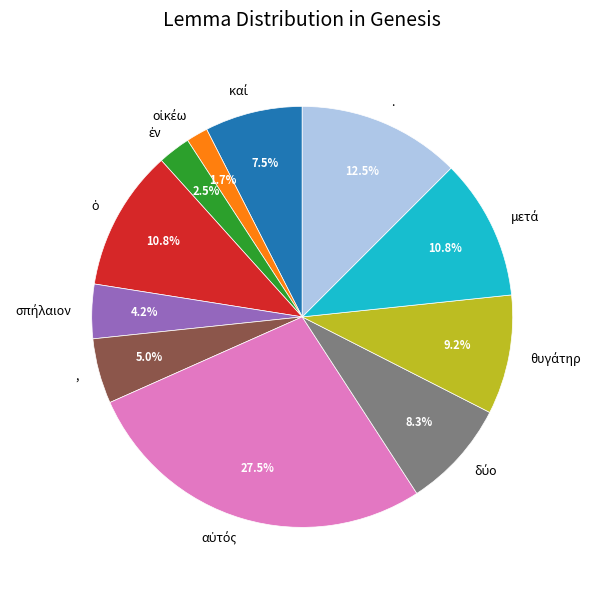

Is there a majority slice in this chart?

No